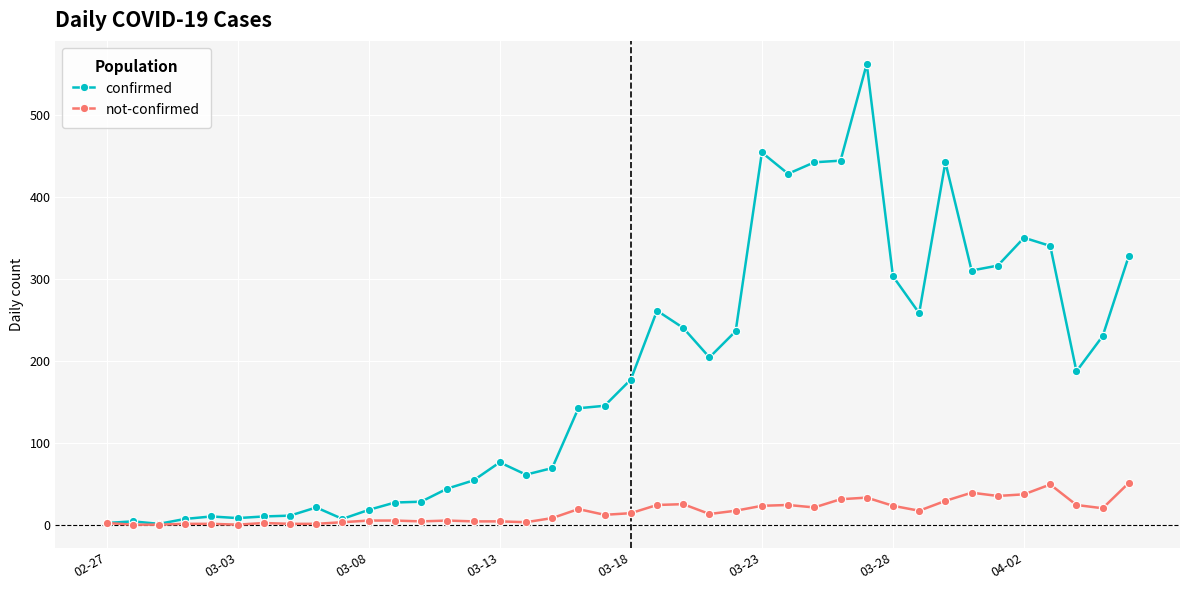

What is the average value of the confirmed series?

181